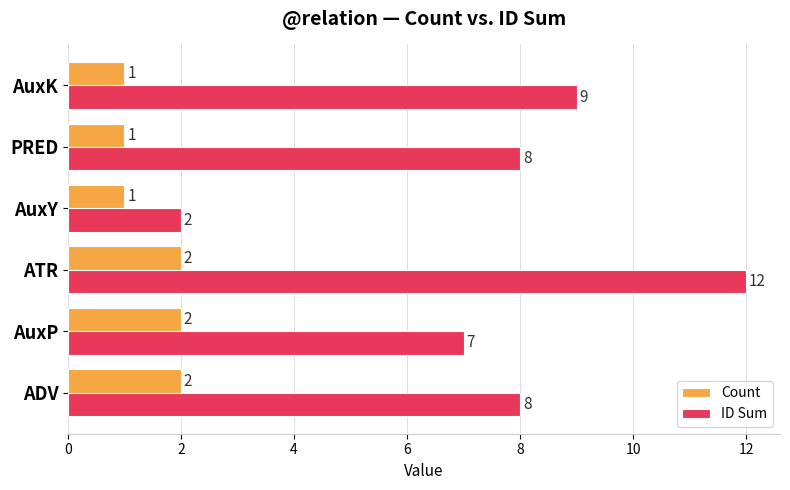

Is it true that Count equals 2 at AuxP?

True